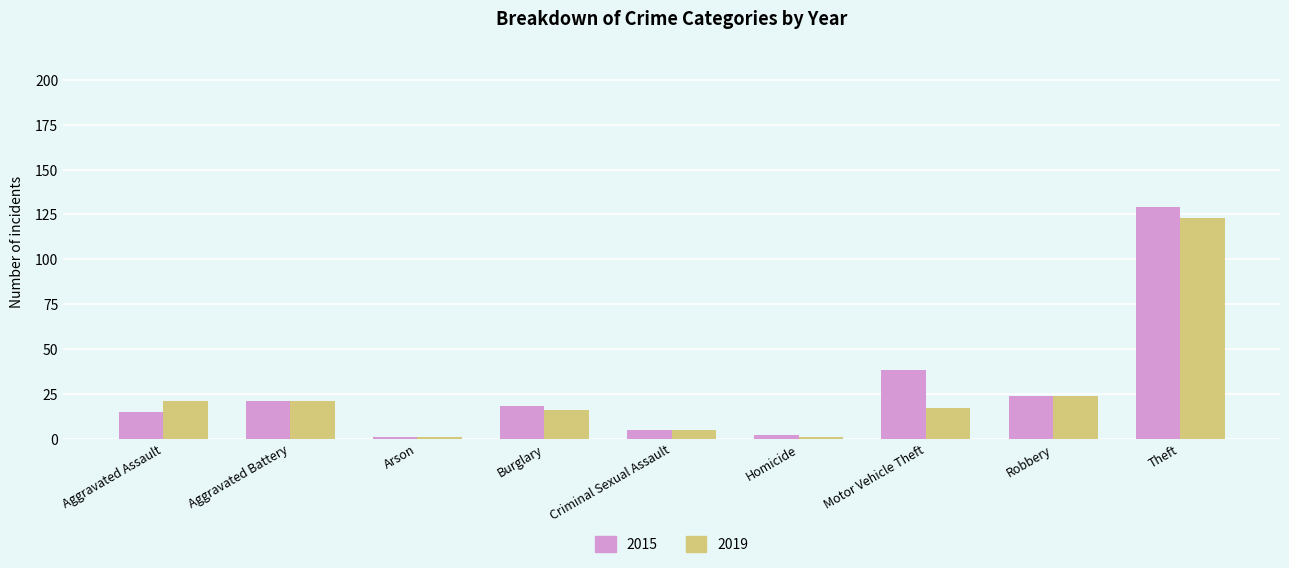

What is the difference between the second highest and second lowest values in the 2015 series?

36